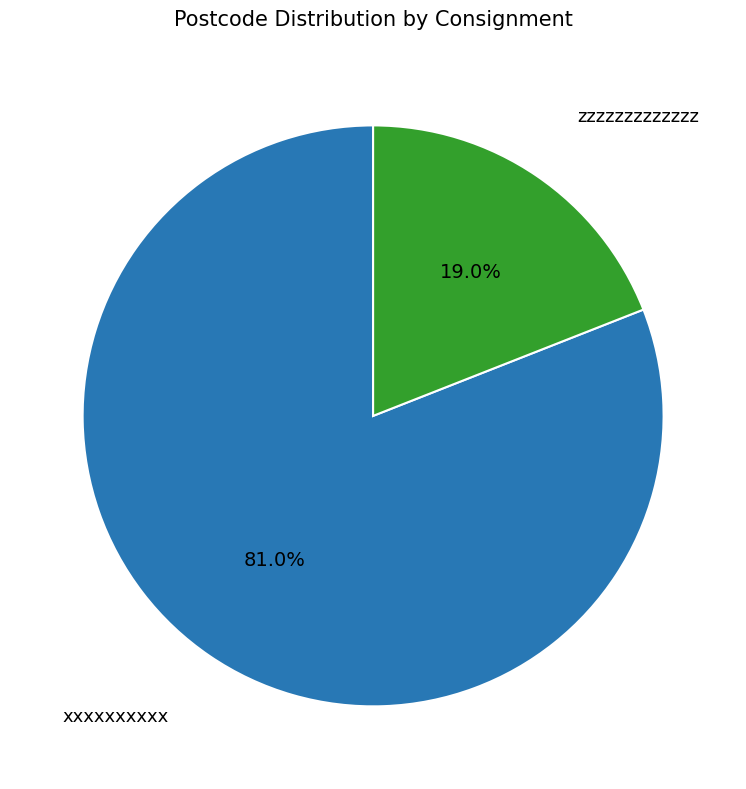

Is there a majority slice in this chart?

Yes